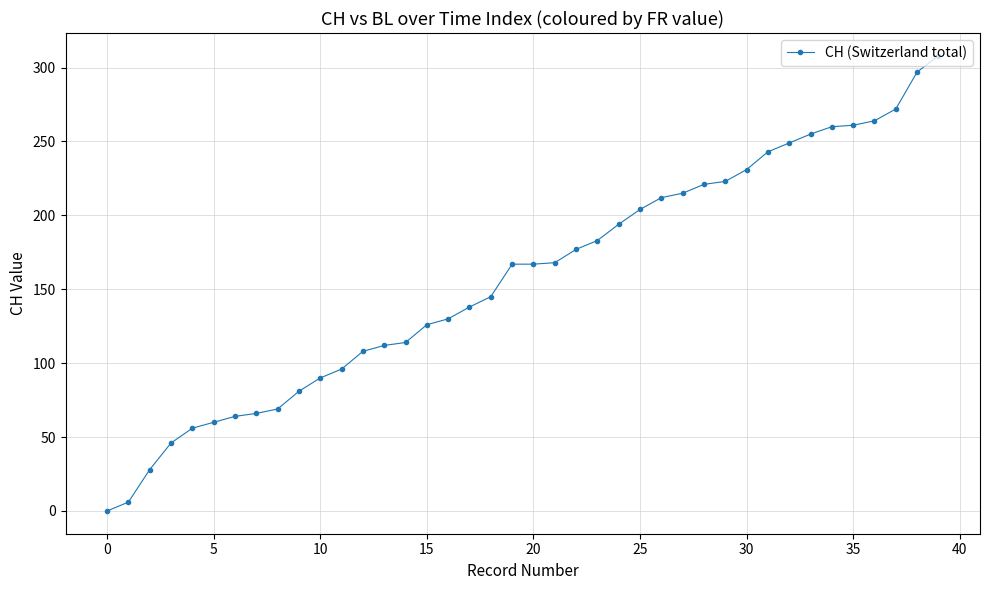

What is the average value?

158